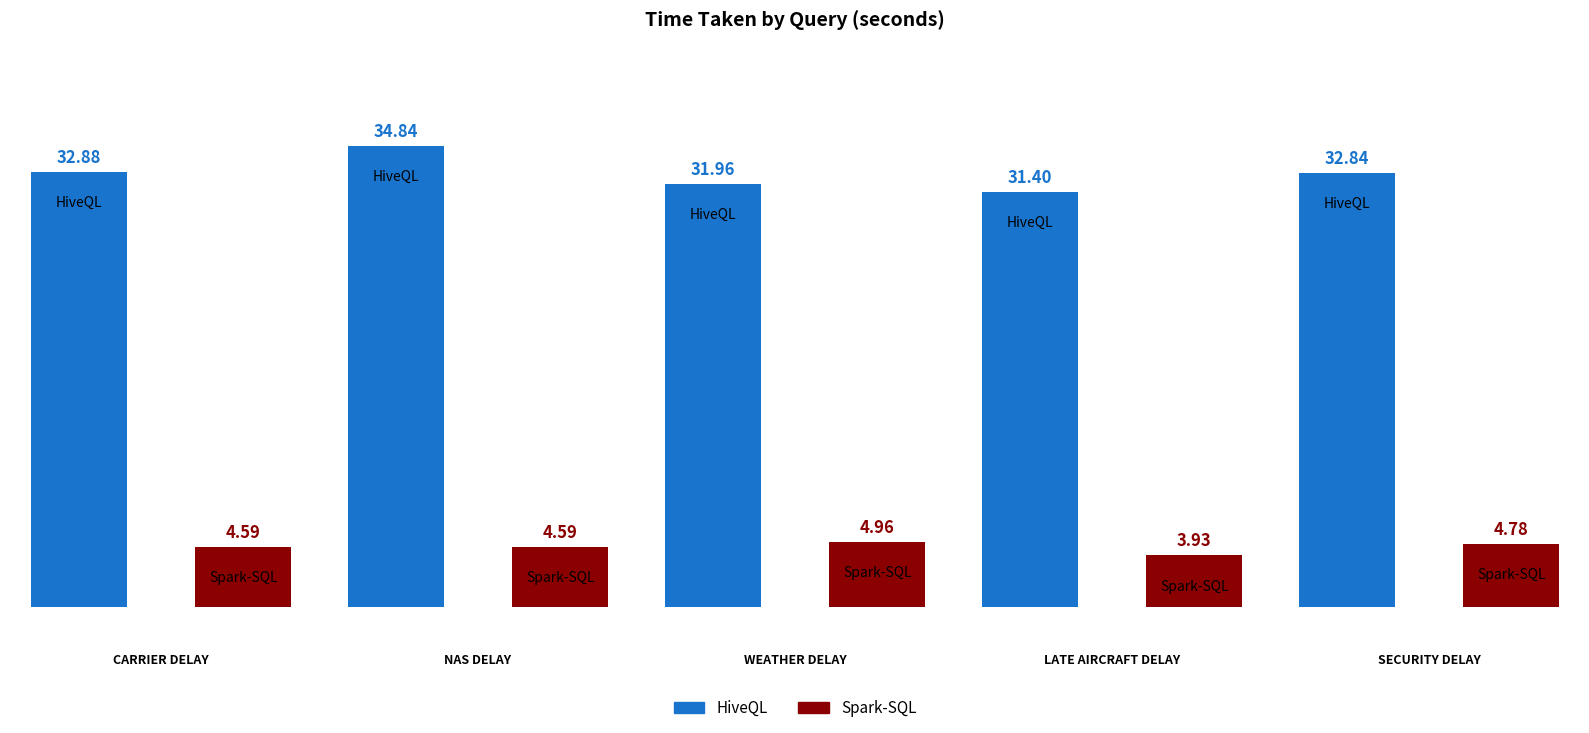

How many distinct data groups are displayed?

2